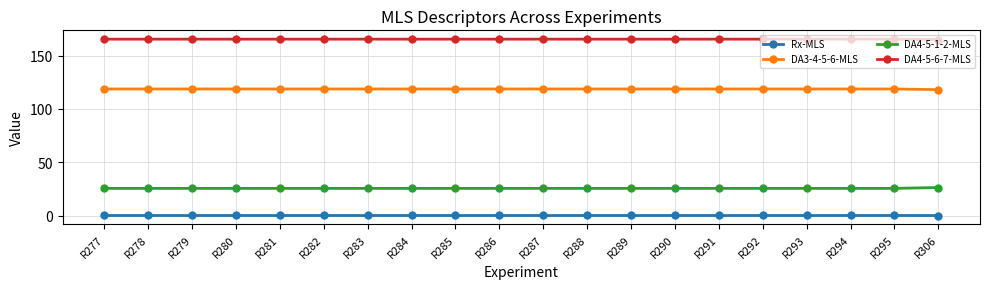

What is the difference between the maximum and minimum values in the DA3-4-5-6-MLS series?

0.6